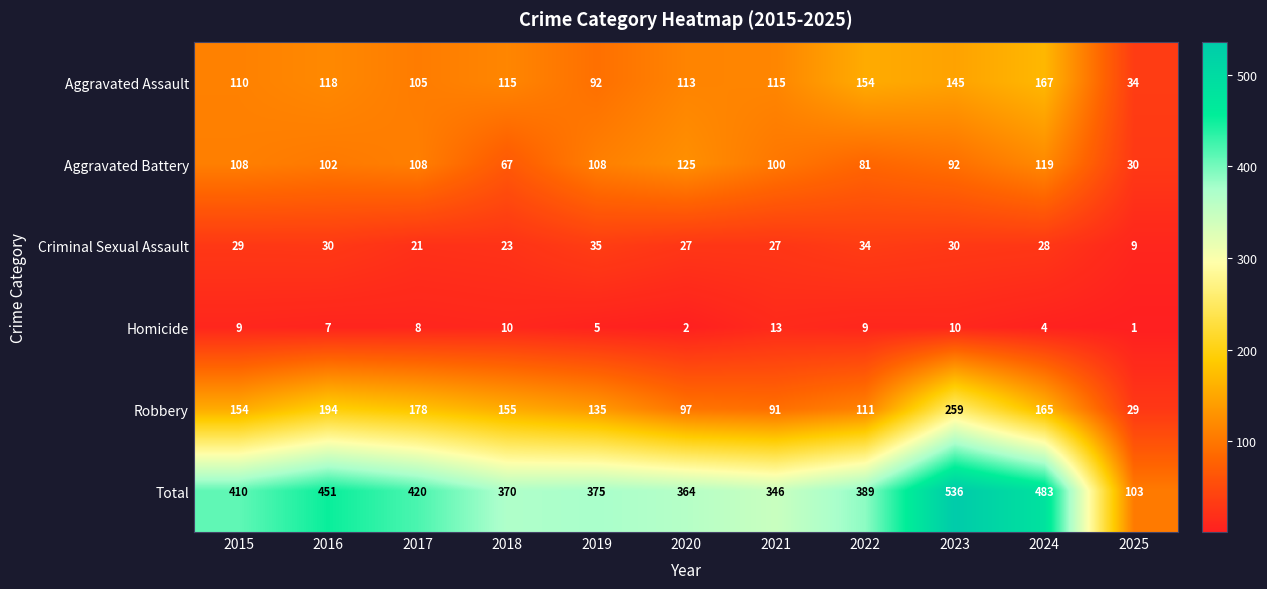

At 2025, list the series in order from smallest to largest.

Homicide, Criminal Sexual Assault, Robbery, Aggravated Battery, Aggravated Assault, Total